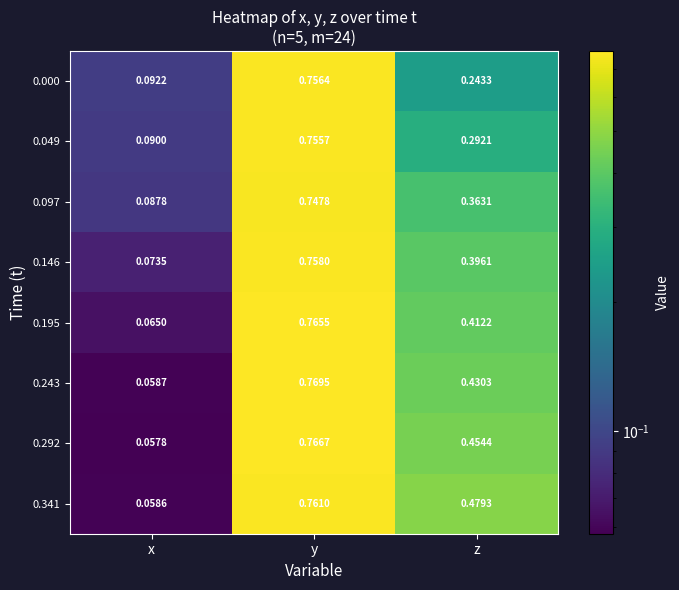

At which category is the sum across all series the highest?

y